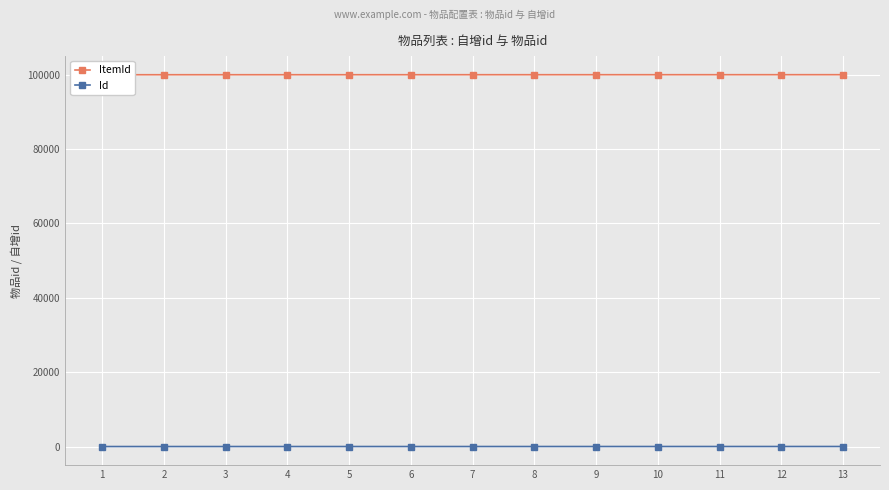

Rank the categories by Id value from lowest to highest.

1, 2, 3, 4, 5, 6, 7, 8, 9, 10, 11, 12, 13